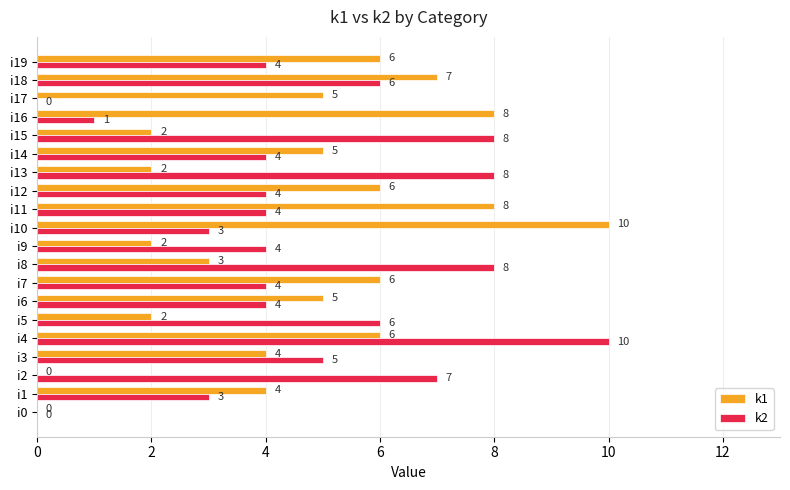

How many distinct data groups are displayed?

2